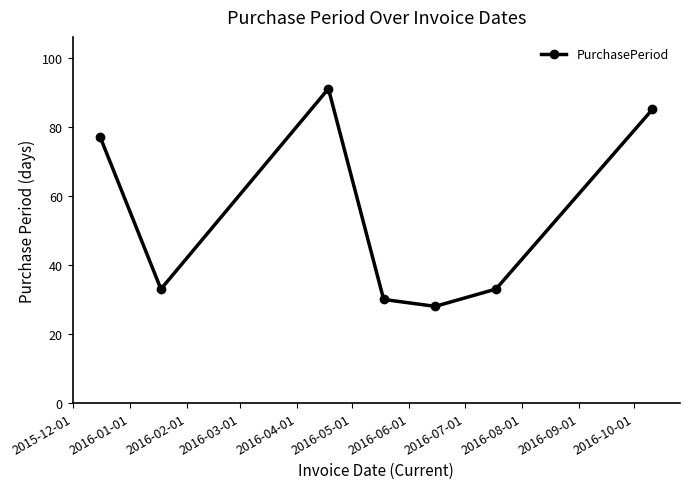

What is the minimum value shown in the chart?

28